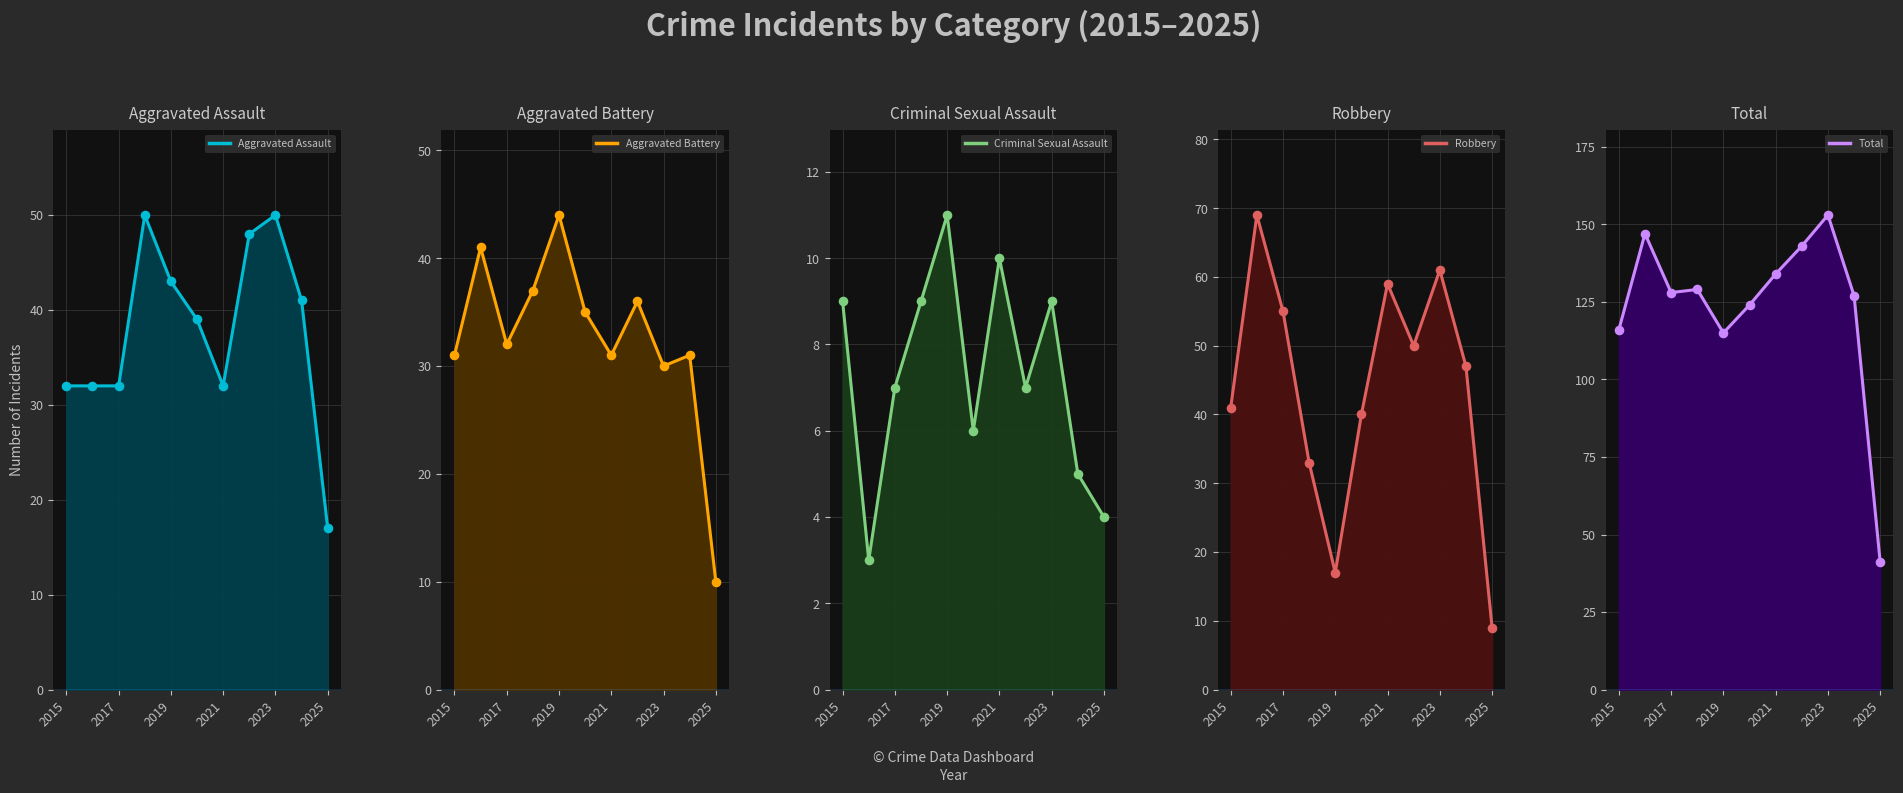

Which series has the largest total across all categories?

Total